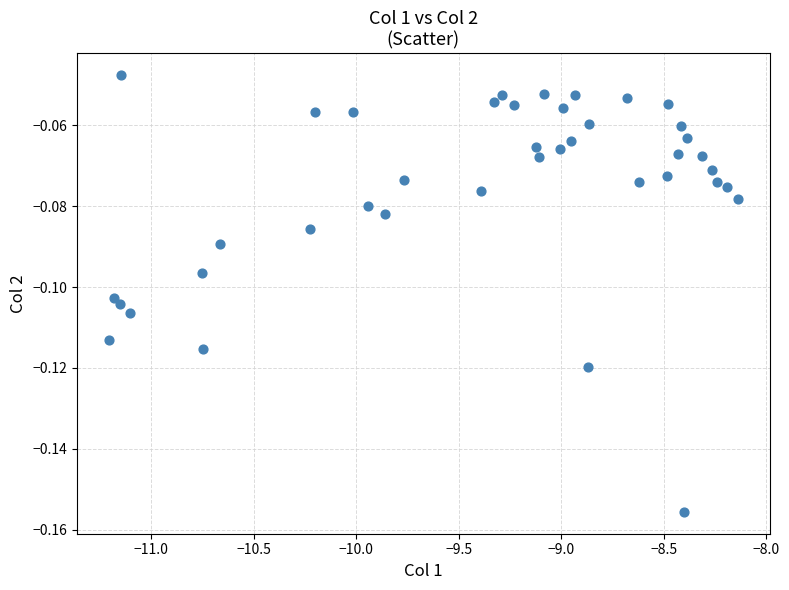

What is the range of X values (max minus min)?

3.1